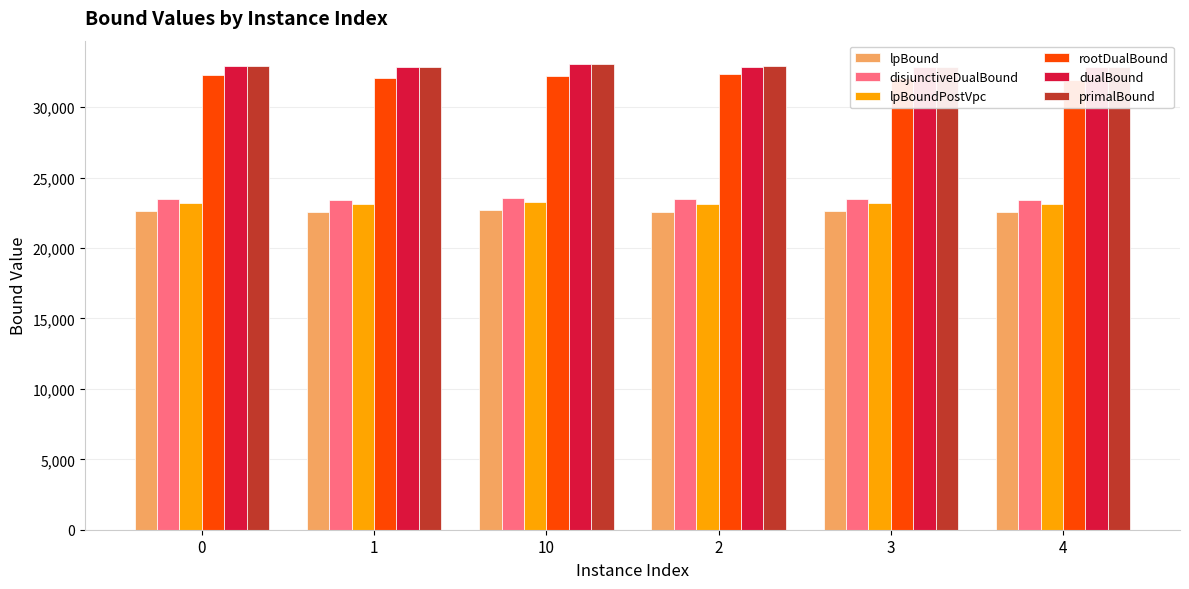

At which category is the sum across all series the highest?

10